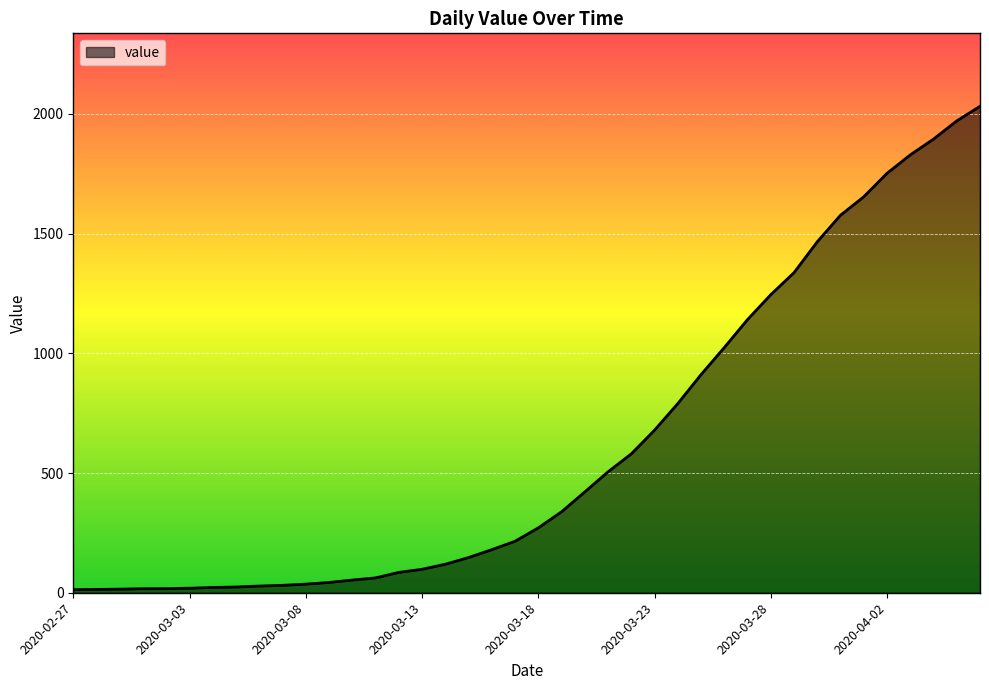

What is the maximum value shown in the chart?

2032